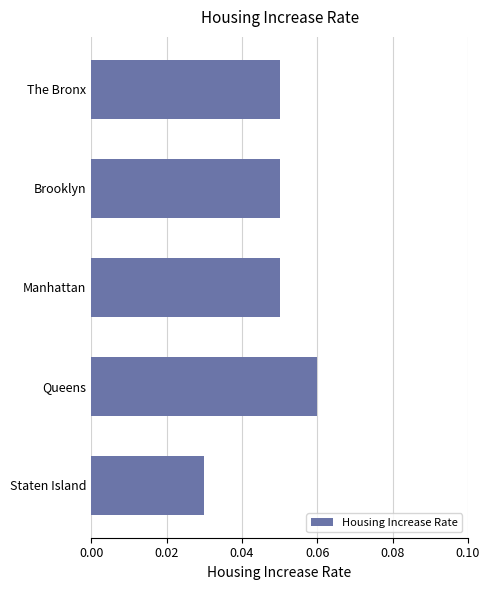

Which label corresponds to the largest value in the chart?

Queens